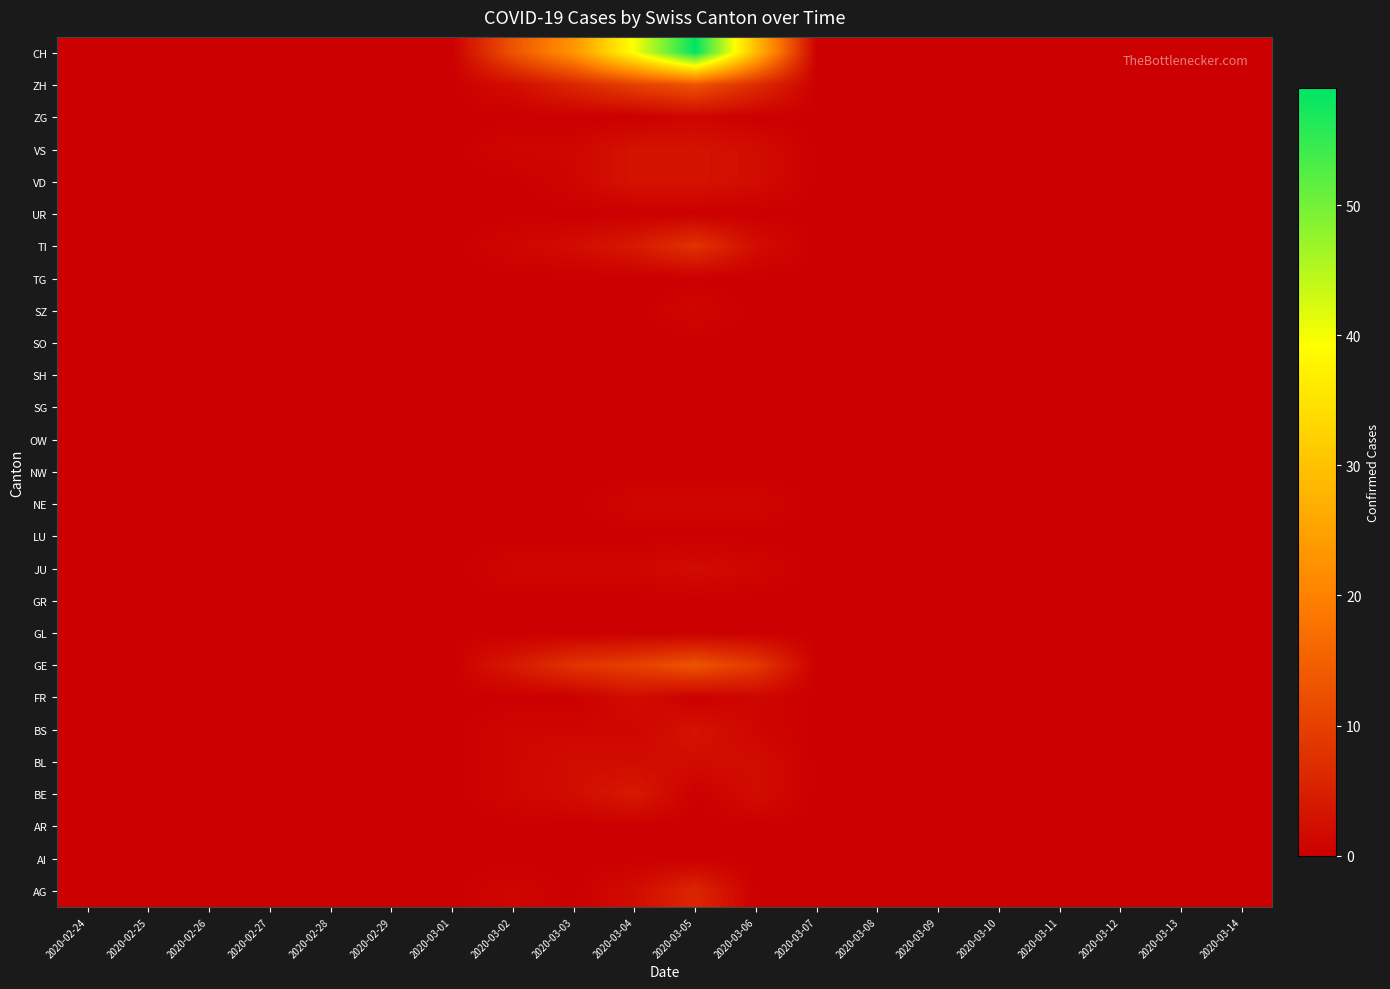

At which category is the sum across all series the highest?

2020-03-05